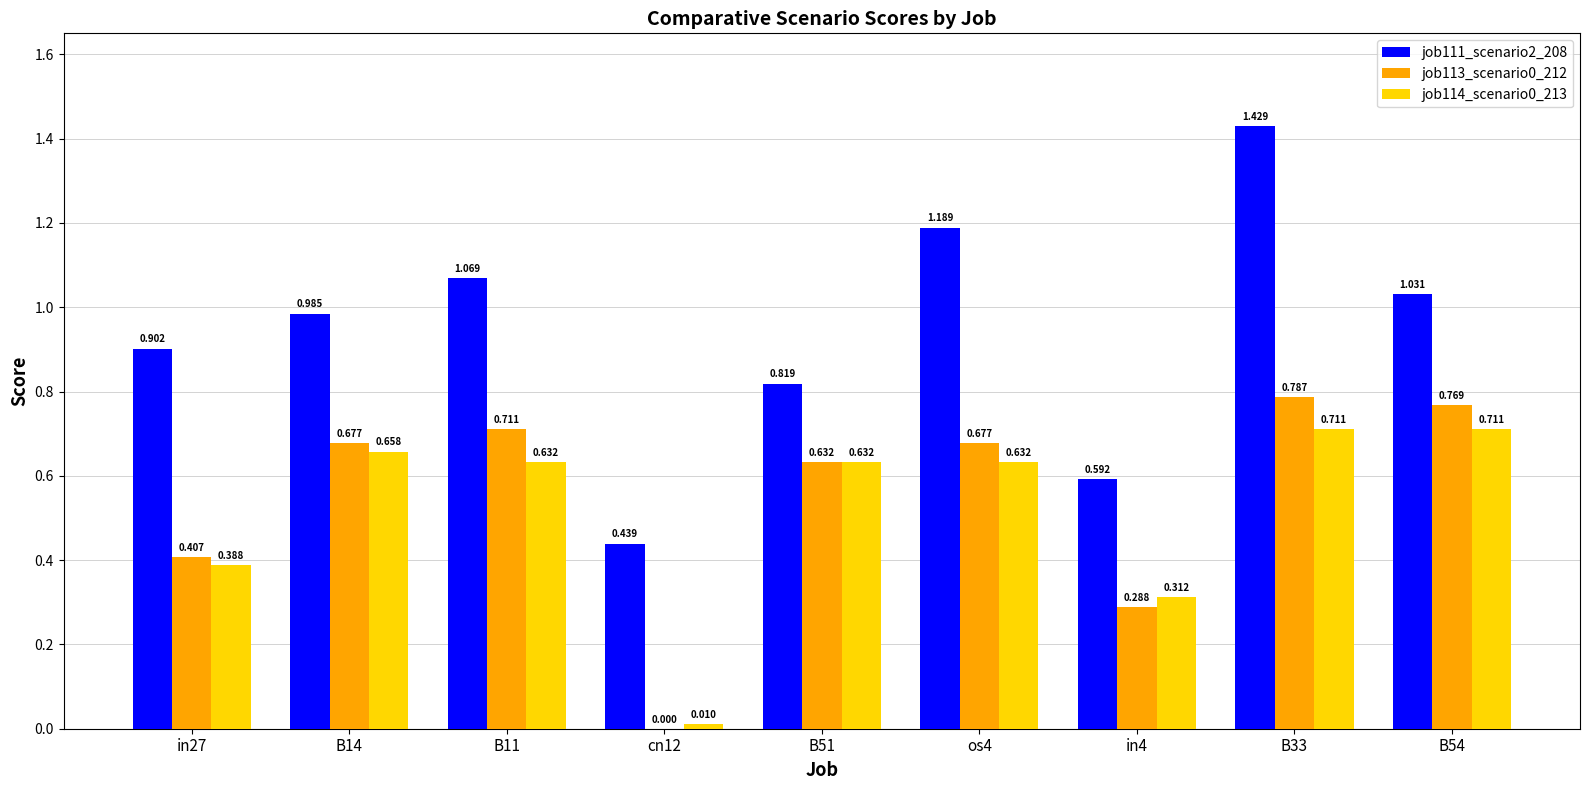

Is the value of job114_scenario0_213 at B11 greater than the value of job113_scenario0_212 at B14?

No